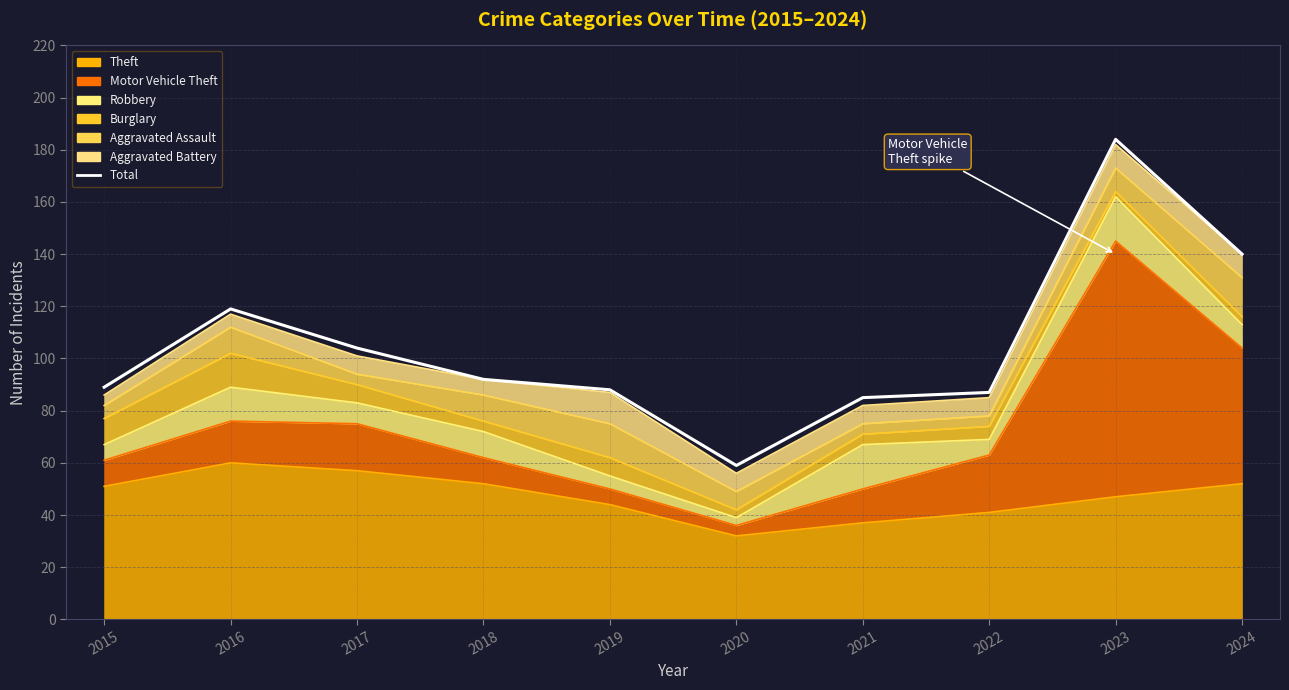

Rank the categories by value from lowest to highest.

2020, 2021, 2022, 2019, 2015, 2018, 2017, 2016, 2024, 2023